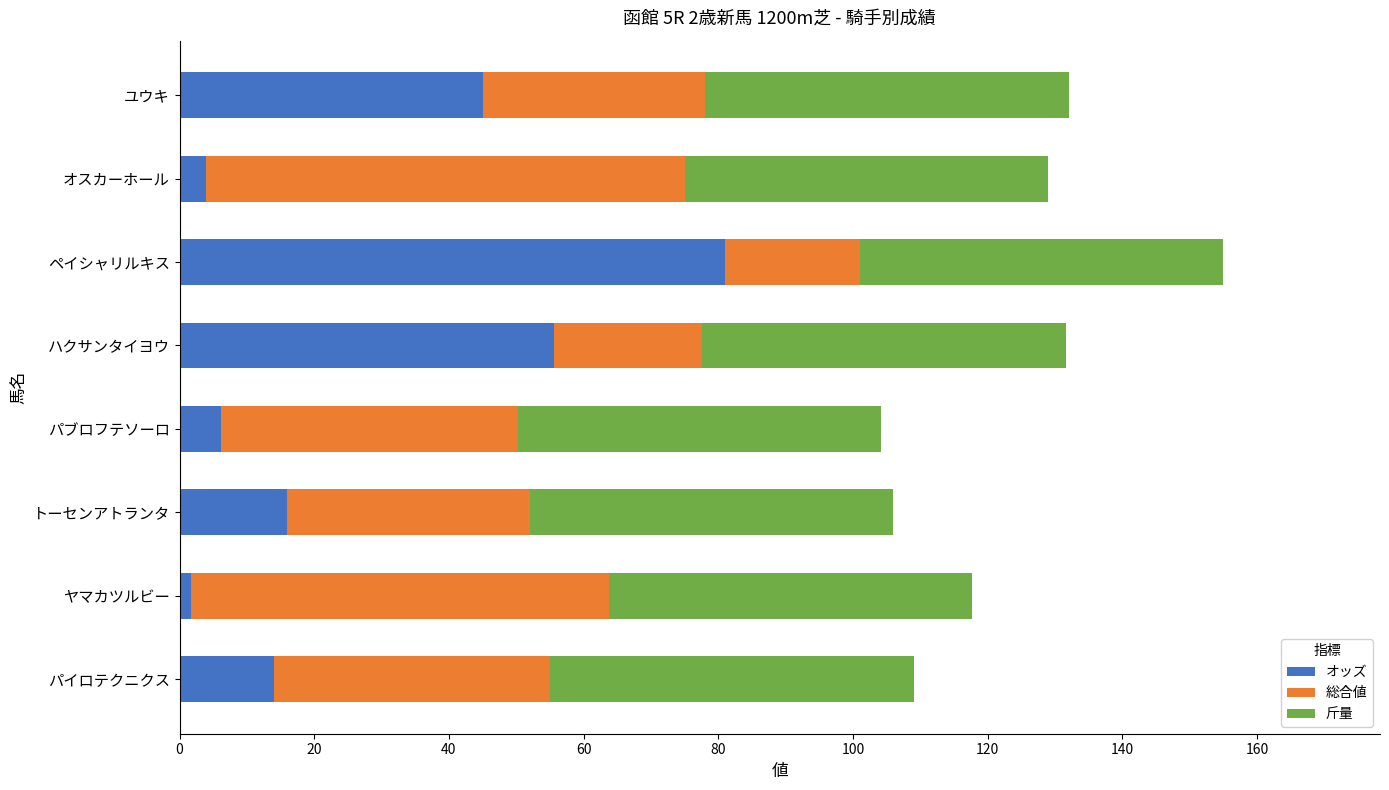

What is the difference between the maximum and minimum values in the オッズ series?

79.3